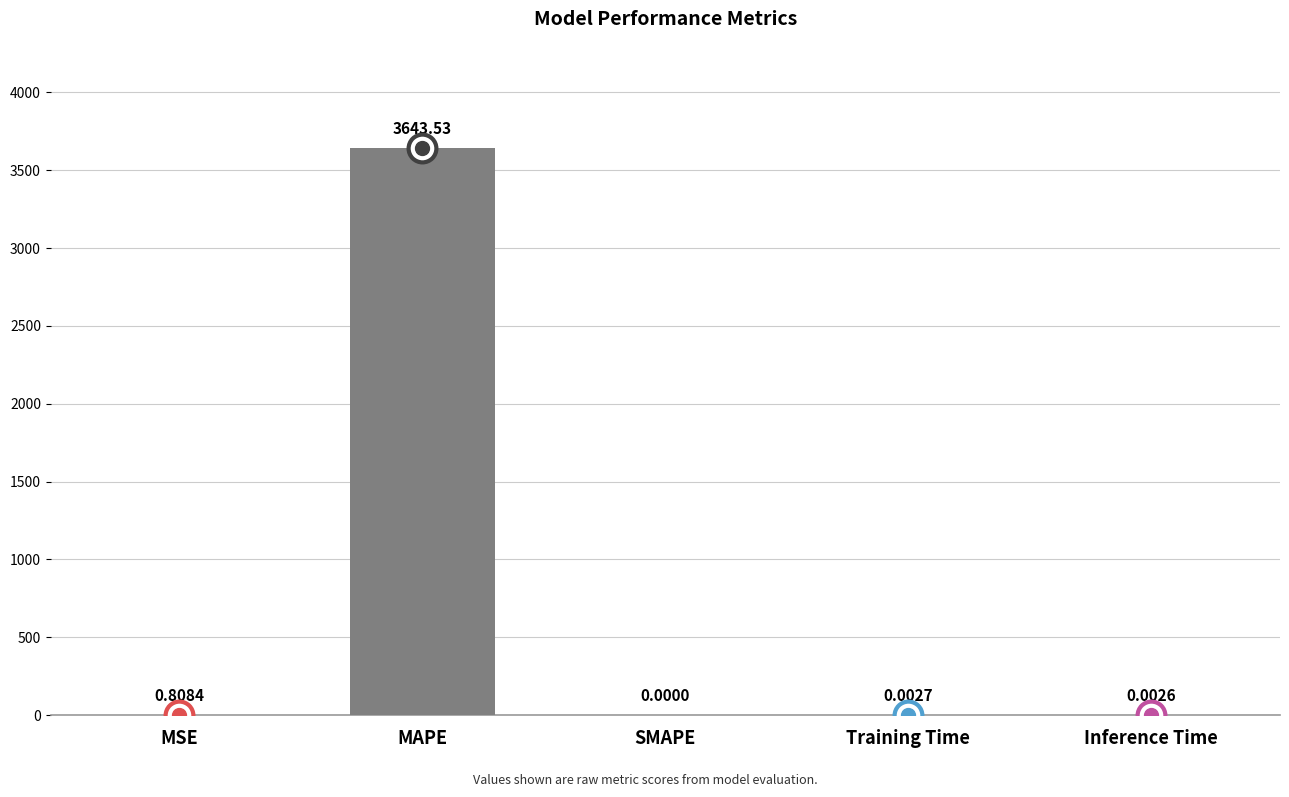

At which label is the value closest to 1821?

MSE